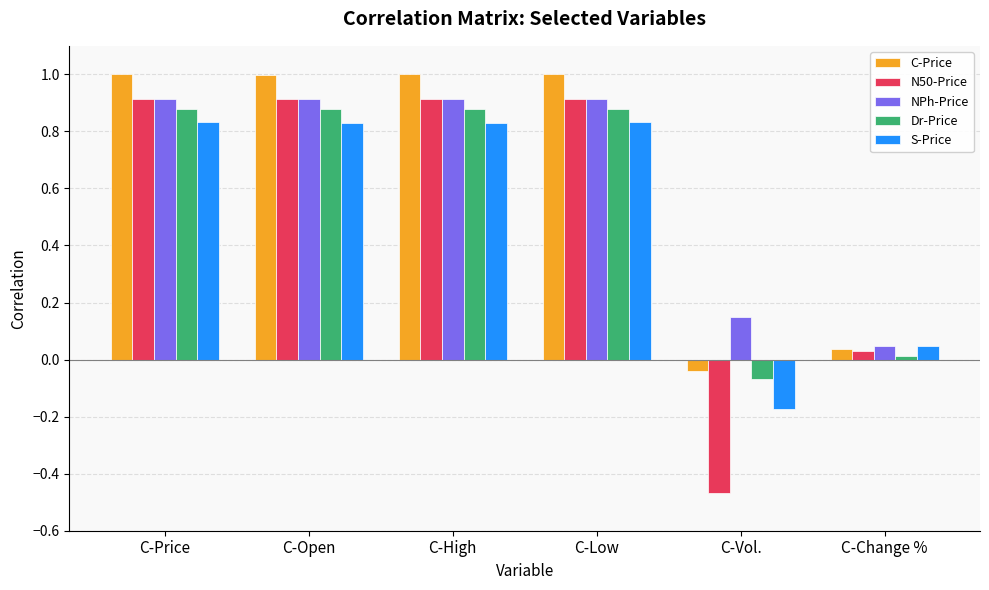

The C-Price series shows 0.5 at C-Low. True or false?

False